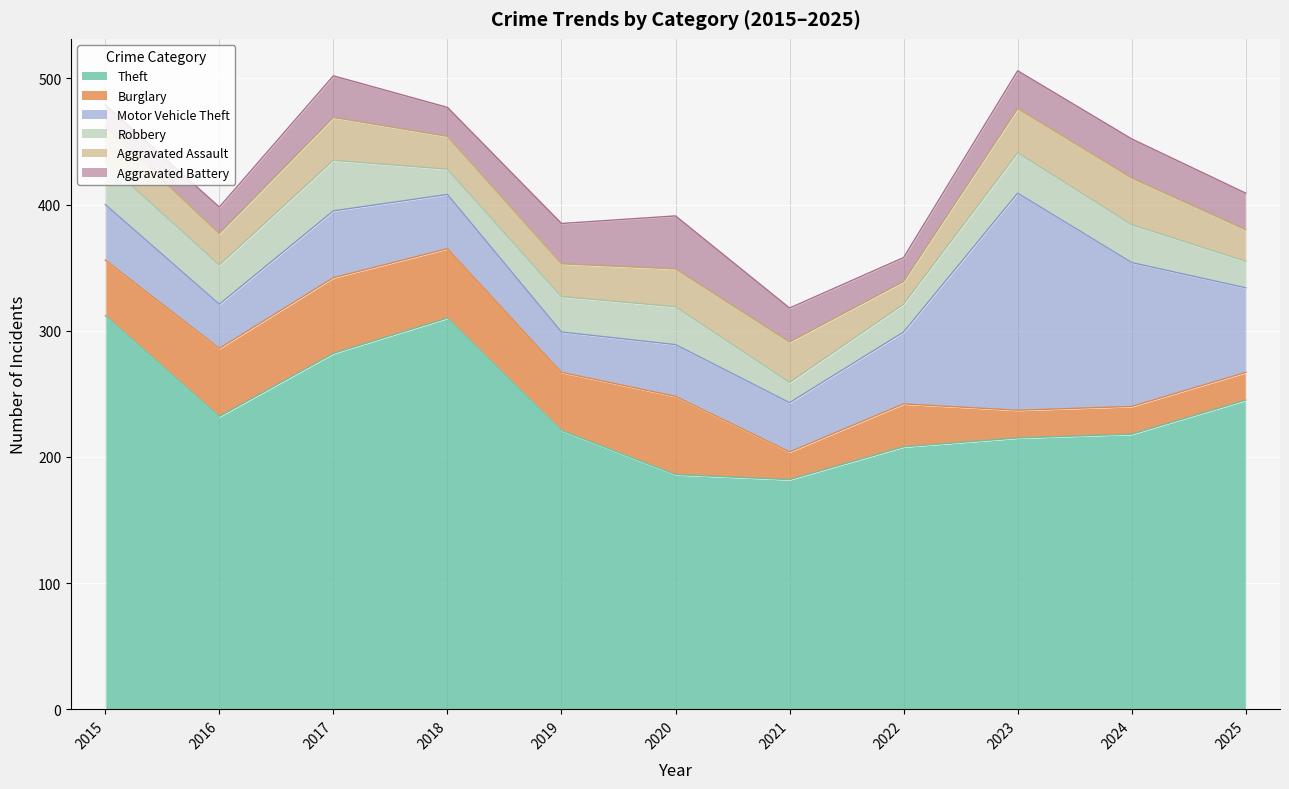

List the labels in order of Burglary value, largest first.

2020, 2017, 2018, 2016, 2019, 2015, 2022, 2021, 2023, 2024, 2025